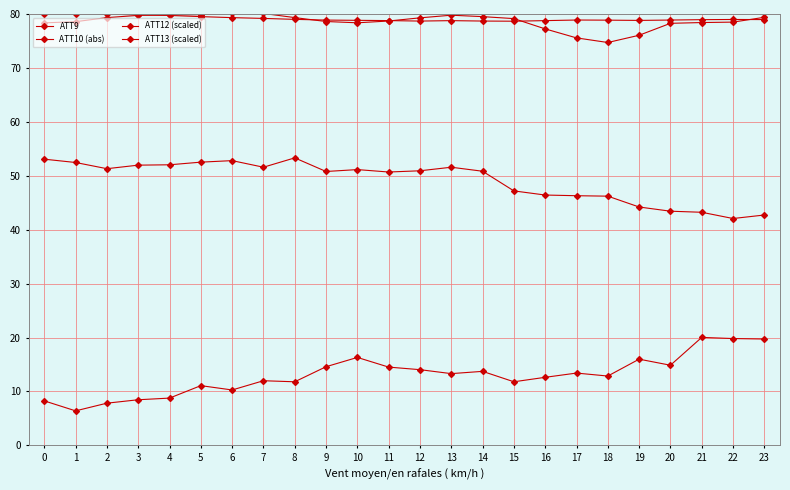

The ATT9 series shows 68.8 at 16. True or false?

False